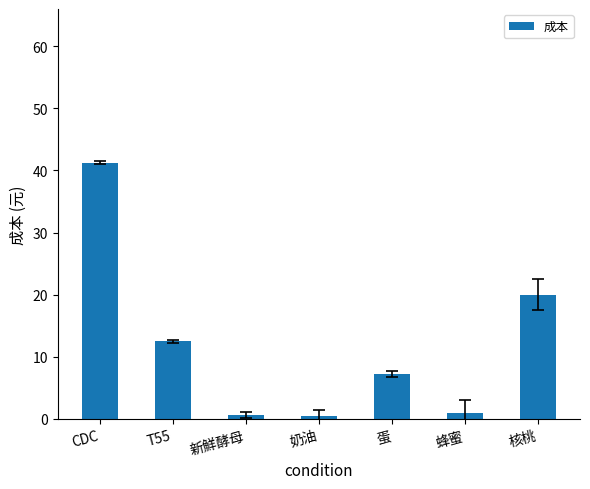

How many categories are shown in the chart?

7